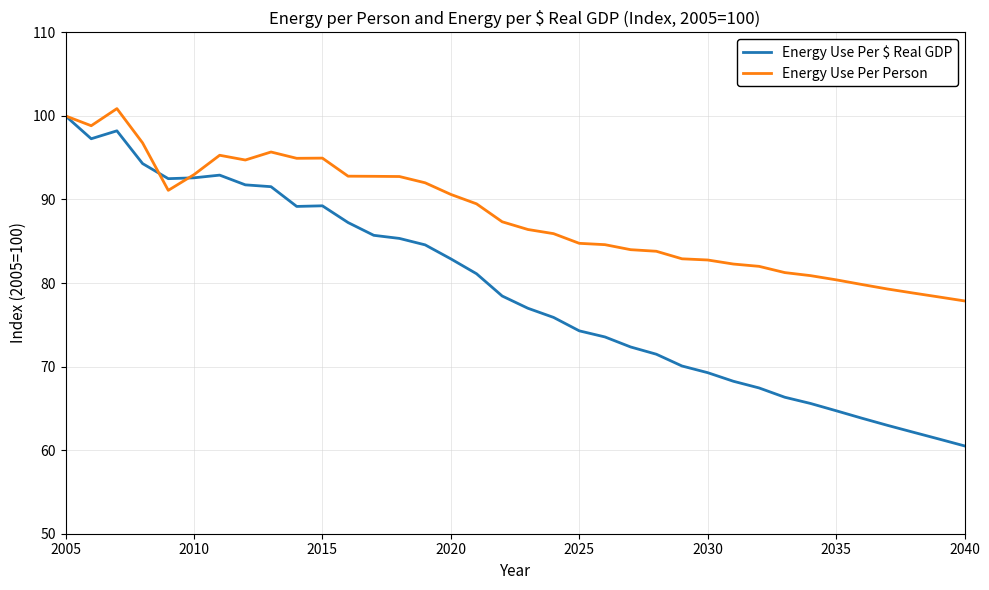

Rank the series by their average value, from lowest to highest.

Energy Use Per $ Real GDP, Energy Use Per Person